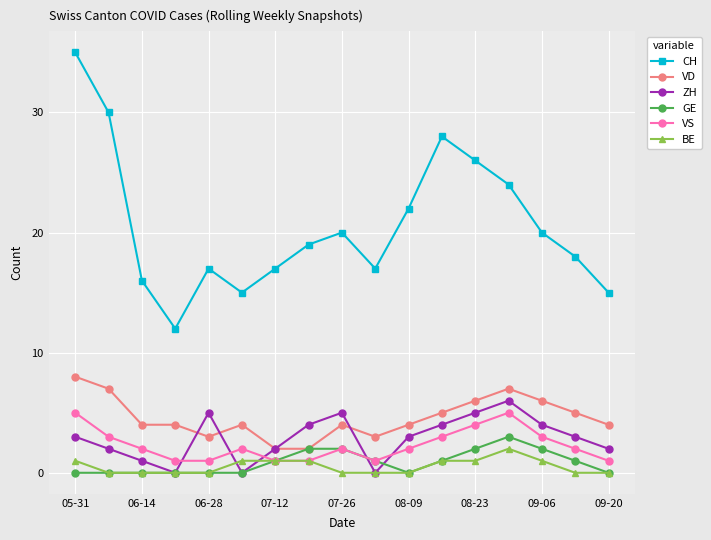

Reading left to right, extract all data points from this chart.

CH: 35	30	16	12	17	15	17	19	20	17	22	28	26	24	20	18	15
VD: 8	7	4	4	3	4	2	2	4	3	4	5	6	7	6	5	4
ZH: 3	2	1	0	5	0	2	4	5	0	3	4	5	6	4	3	2
GE: 0	0	0	0	0	0	1	2	2	1	0	1	2	3	2	1	0
VS: 5	3	2	1	1	2	1	1	2	1	2	3	4	5	3	2	1
BE: 1	0	0	0	0	1	1	1	0	0	0	1	1	2	1	0	0